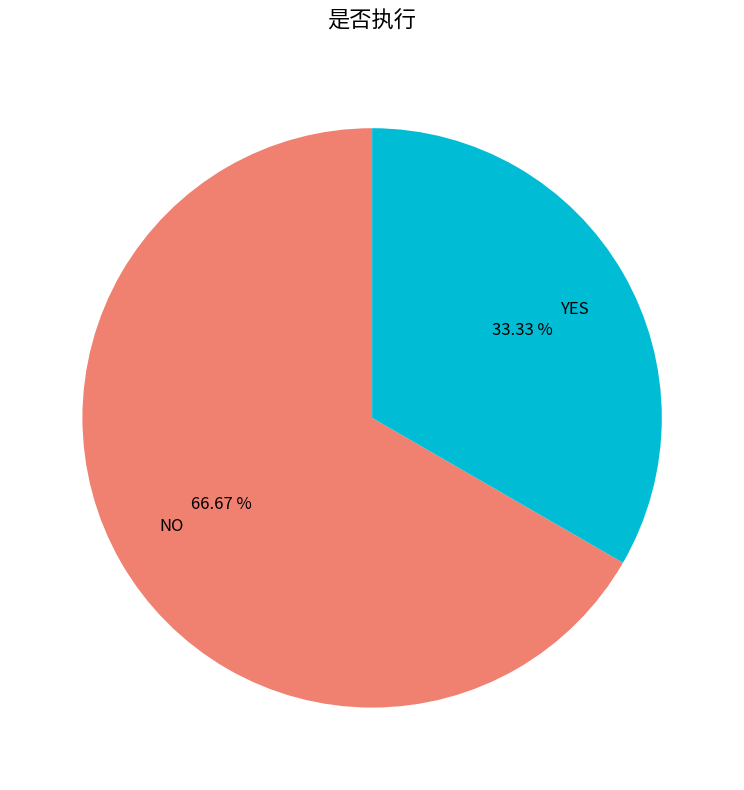

The YES slice represents 33% of the pie. True or false?

True